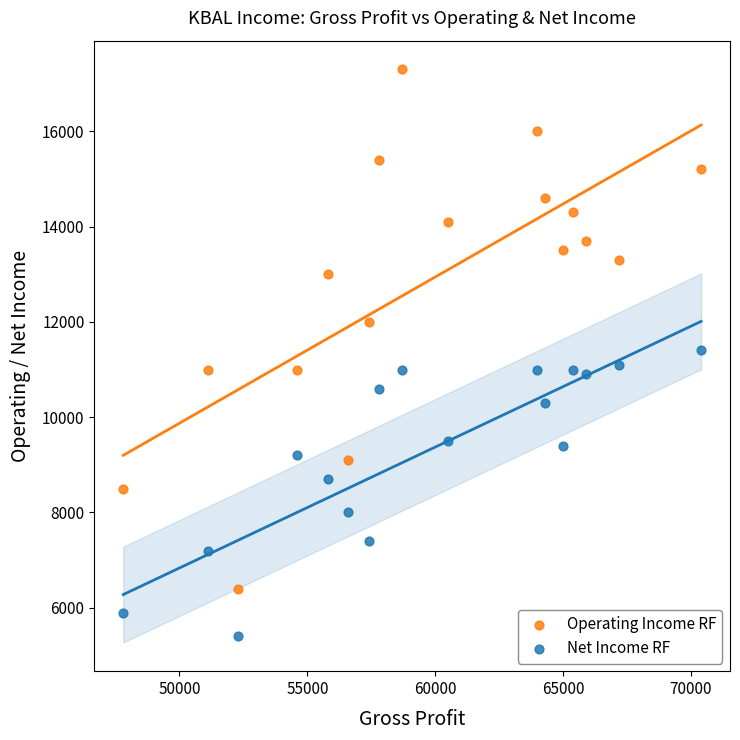

Across all data points, what is the range of Y values (max minus min)?

11900